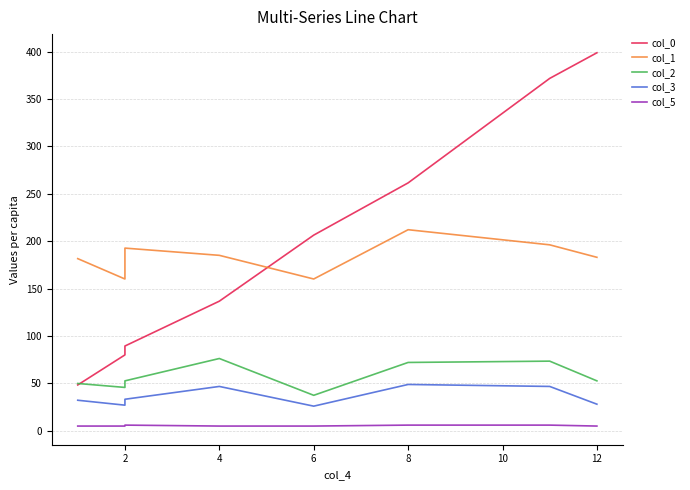

The value of col_5 at 2 is 5.0. True or false?

True